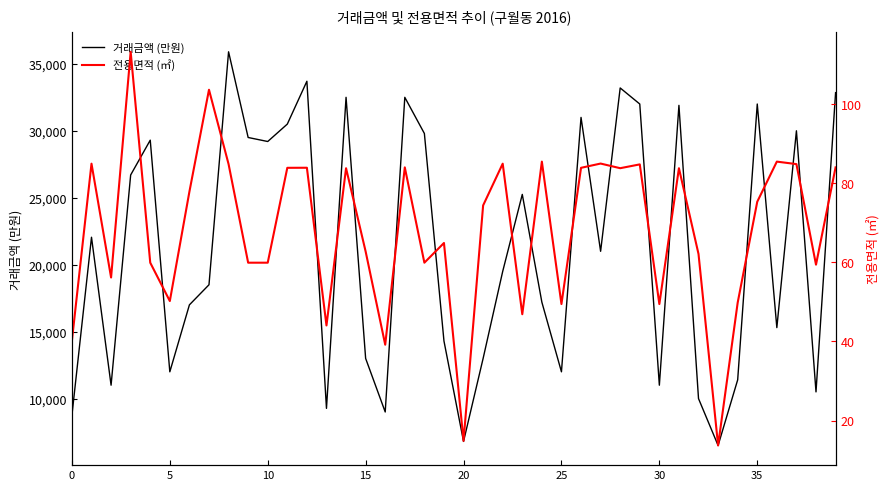

Reading left to right, extract all data points from this chart.

거래금액 (만원): 8750.0	22050.0	11000.0	26700.0	29300.0	12000.0	17000.0	18500.0	35900.0	29500.0	29200.0	30500.0	33700.0	9270.0	32500.0	13000.0	9000.0	32500.0	29800.0	14300.0	6800.0	13000.0	19500.0	25250.0	17200.0	12000.0	31000.0	21000.0	33200.0	32000.0	11000.0	31900.0	10000.0	6500.0	11400.0	32000.0	15300.0	30000.0	10500.0	32850.0
전용면적 (㎡): 40.2	84.9	56.2	113.2	59.9	50.2	77.8	103.6	84.8	59.9	59.9	83.9	83.9	44.0	83.8	62.7	39.2	84.0	59.9	64.9	14.9	74.4	84.9	46.9	85.4	49.5	83.9	85.0	83.8	84.7	49.5	83.8	62.1	13.7	49.8	75.3	85.4	84.8	59.4	84.0